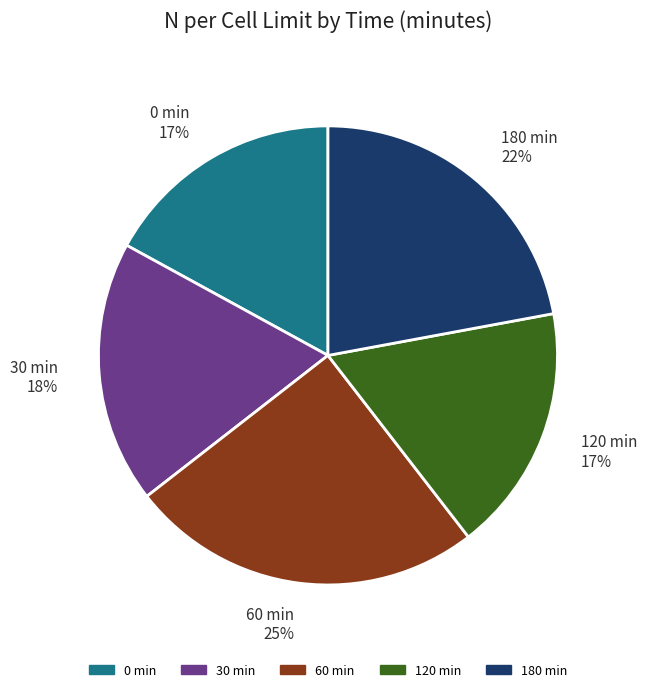

Is there a majority slice in this chart?

No